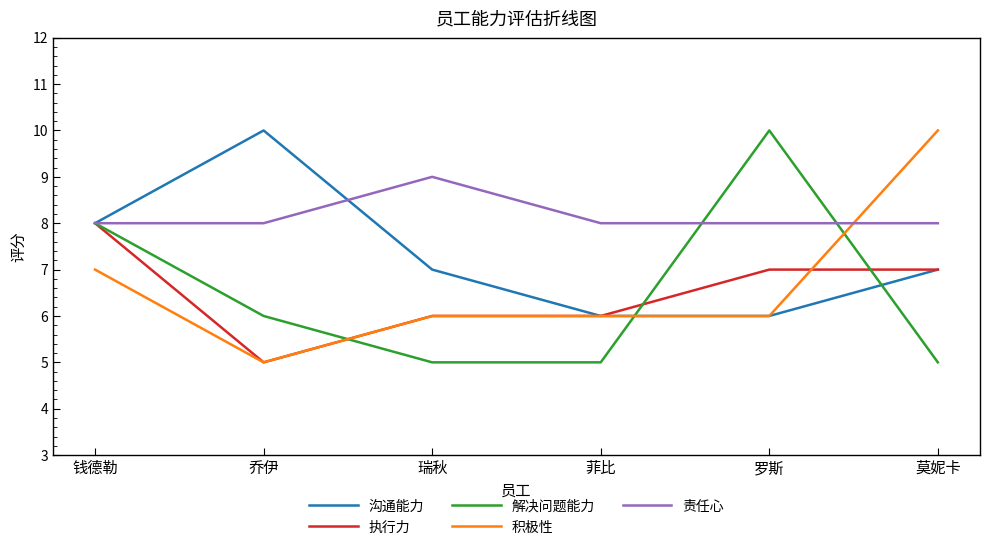

What is the spread (max minus min) of values at 菲比?

3